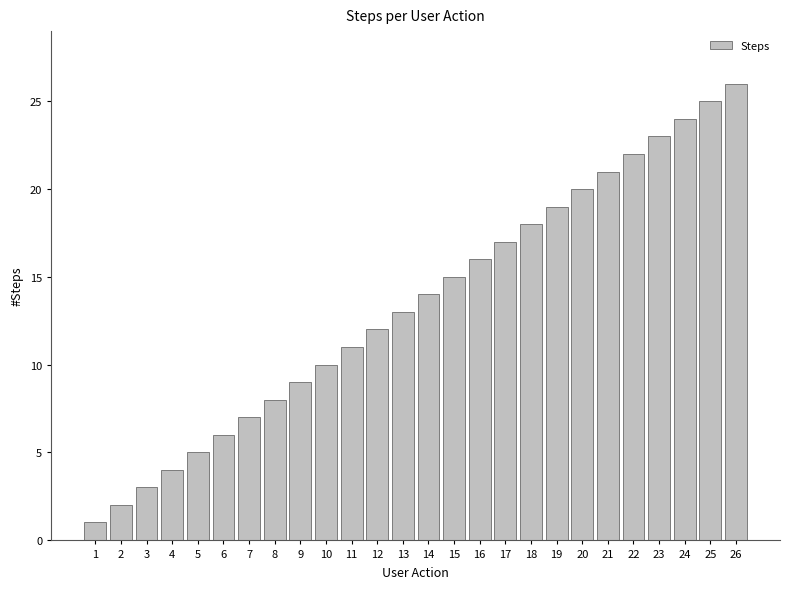

The chart shows a value of 30 at 18. True or false?

False